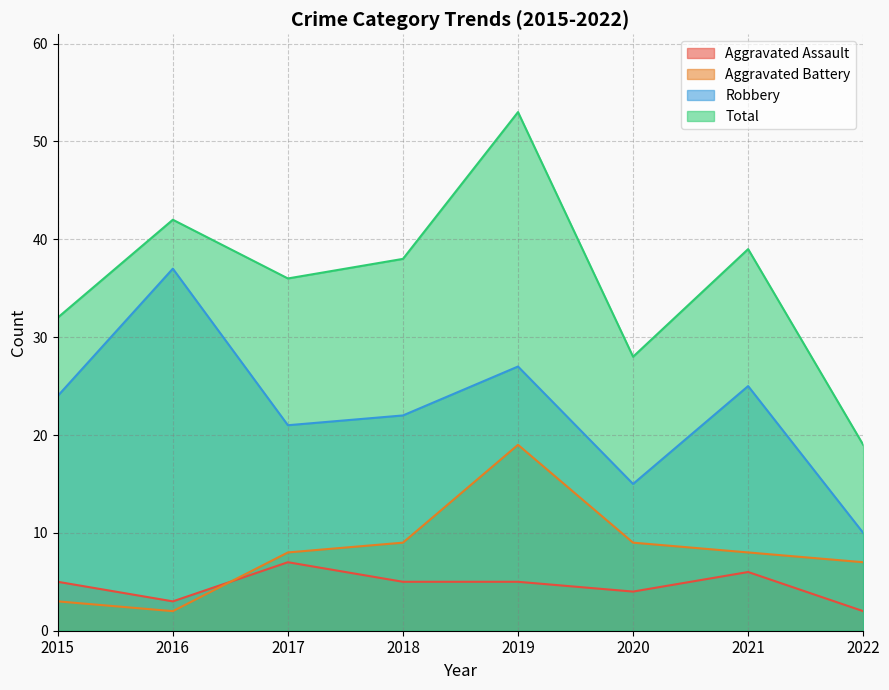

Reading left to right, what are all the values shown in this chart?

Aggravated Assault: 2015=5	2016=3	2017=7	2018=5	2019=5	2020=4	2021=6	2022=2
Aggravated Battery: 2015=3	2016=2	2017=8	2018=9	2019=19	2020=9	2021=8	2022=7
Robbery: 2015=24	2016=37	2017=21	2018=22	2019=27	2020=15	2021=25	2022=10
Total: 2015=32	2016=42	2017=36	2018=38	2019=53	2020=28	2021=39	2022=19